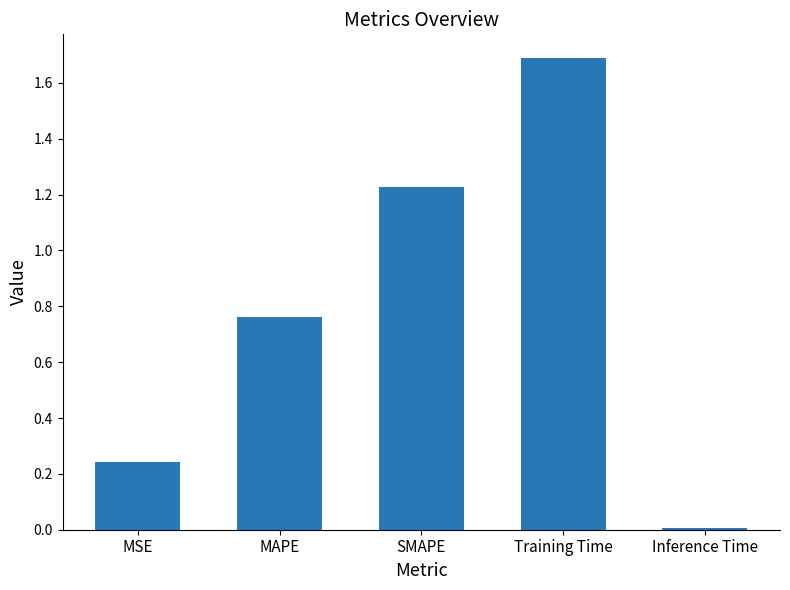

At which label is the value closest to 0?

Inference Time